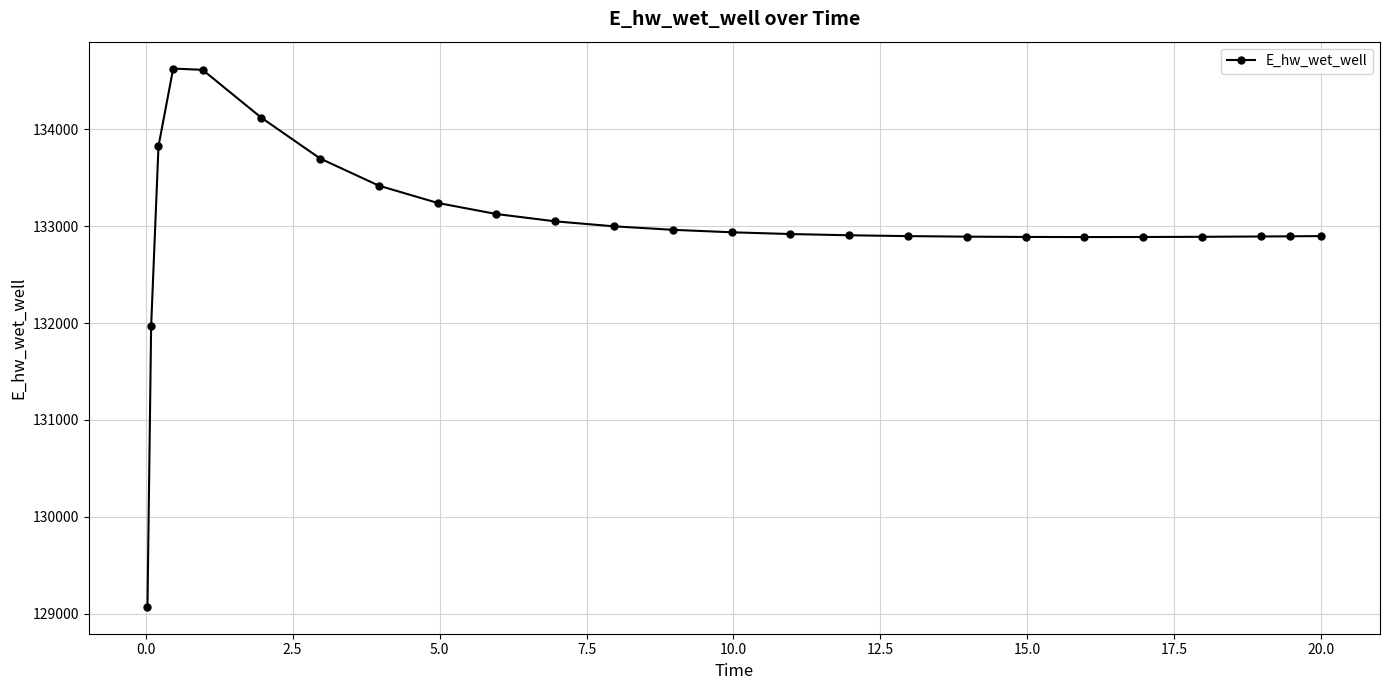

What is the average value?

133020.3